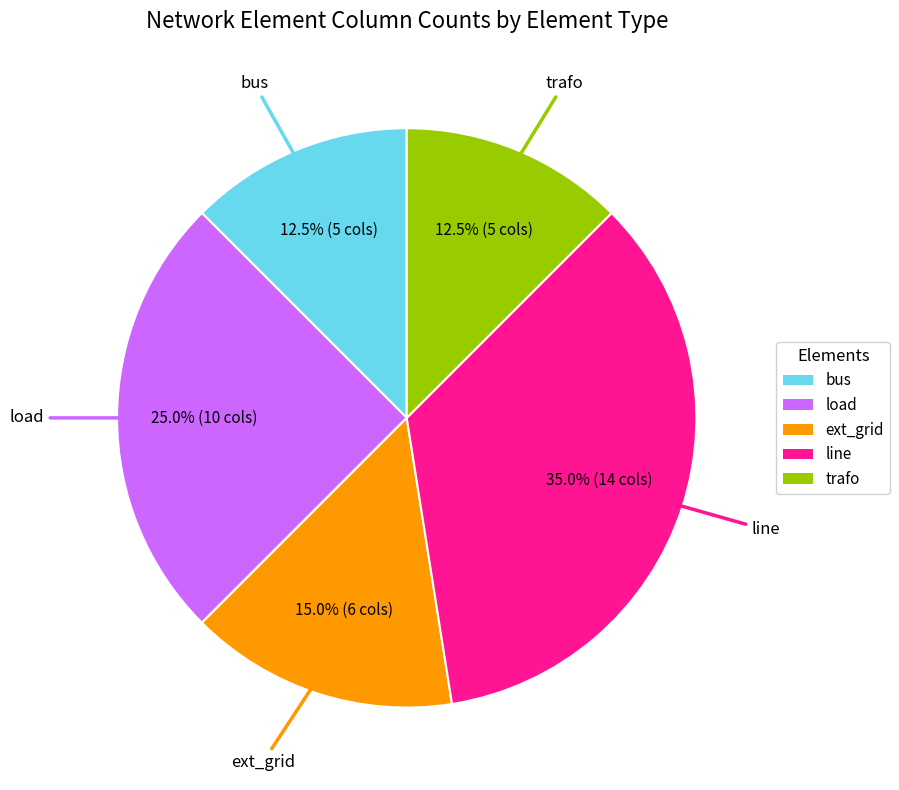

To the nearest percent, what portion does line represent?

35%